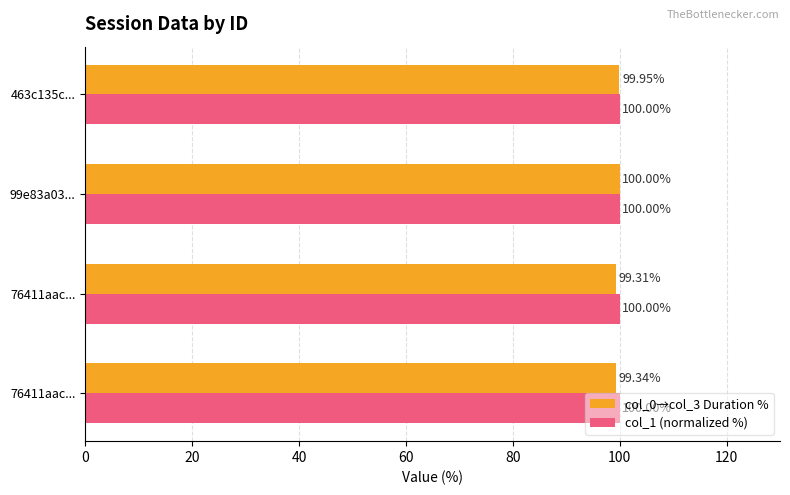

Count the number of data series in this chart.

2